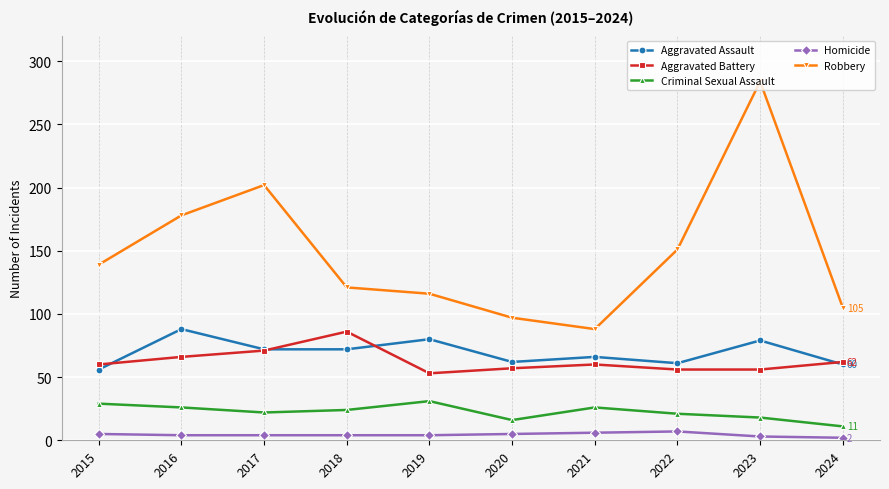

The Robbery series shows 237 at 2015. True or false?

False